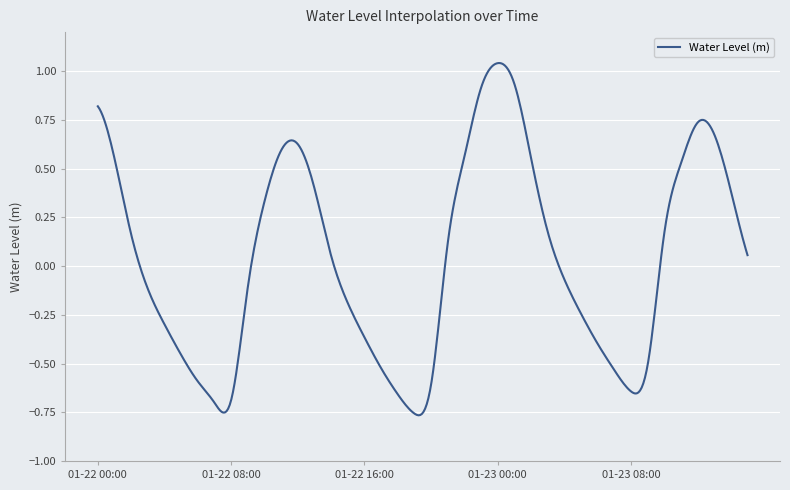

What is the difference between the maximum and minimum values?

1.8